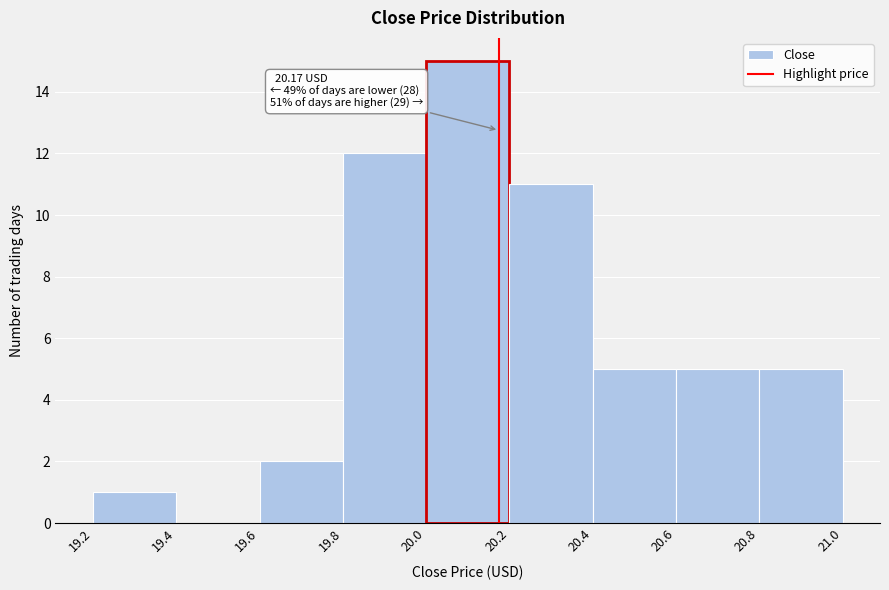

Over which range of the x-axis is the bar tallest?

20.0 to 20.2